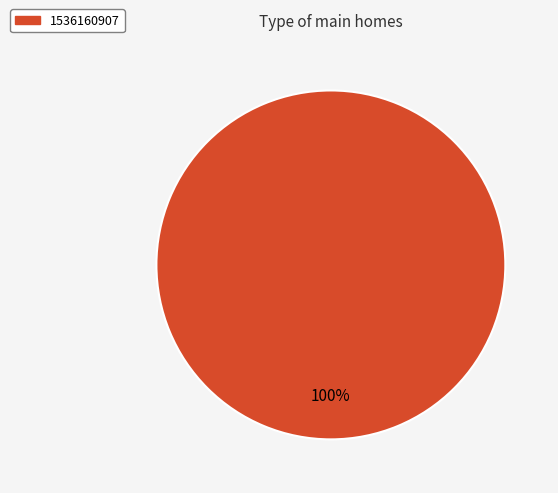

Count the number of slices in the pie.

1